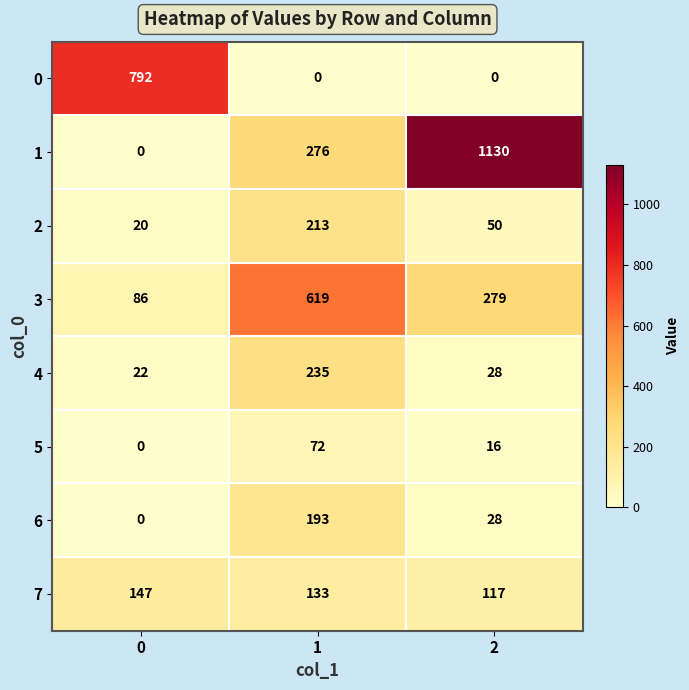

The 7 series shows 192 at 1. True or false?

False